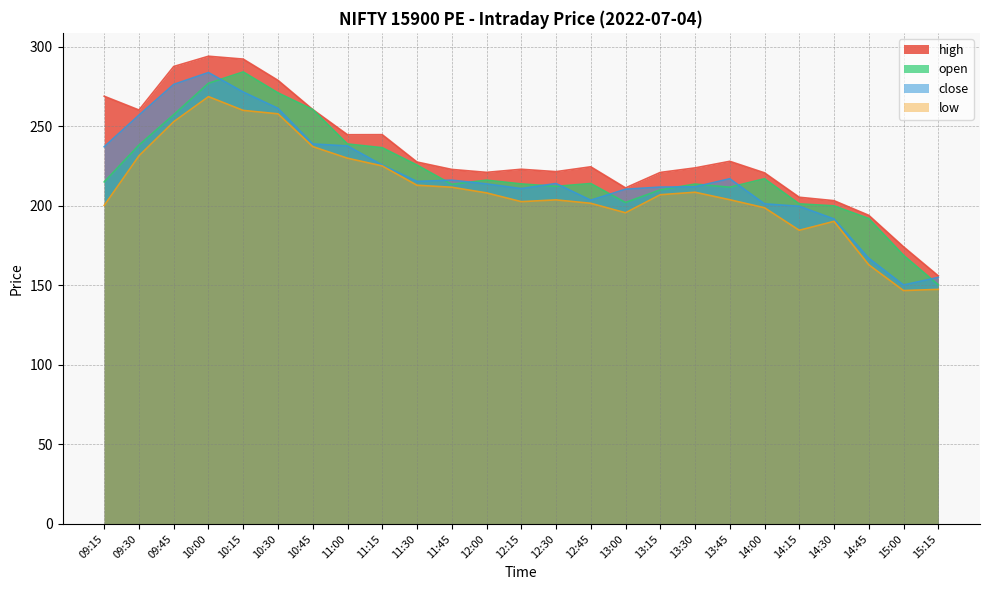

Reading right to left, what are all the values shown in this chart?

open: 150.3	168.9	192.0	199.9	201.2	217.0	211.7	213.7	210.0	202.1	214.0	212.2	213.8	216.1	213.5	225.6	236.5	238.8	260.5	271.0	284.1	277.0	257.2	238.2	215.0
high: 155.9	174.2	194.0	203.2	205.3	220.7	227.9	223.8	220.9	211.2	224.5	221.4	222.9	221.0	222.8	227.5	244.7	244.7	260.5	278.9	292.2	294.0	287.6	260.2	268.9
low: 147.4	146.7	162.9	190.2	184.6	198.8	203.8	208.5	206.9	195.6	201.6	203.7	202.6	208.1	211.7	212.9	225.1	229.9	237.2	257.8	259.9	268.6	252.8	231.4	200.2
close: 155.0	150.2	167.0	191.7	199.7	201.2	217.0	211.9	211.8	210.4	203.5	214.0	210.8	213.8	216.1	215.3	225.6	237.6	238.8	261.2	271.5	283.8	276.3	257.0	237.1